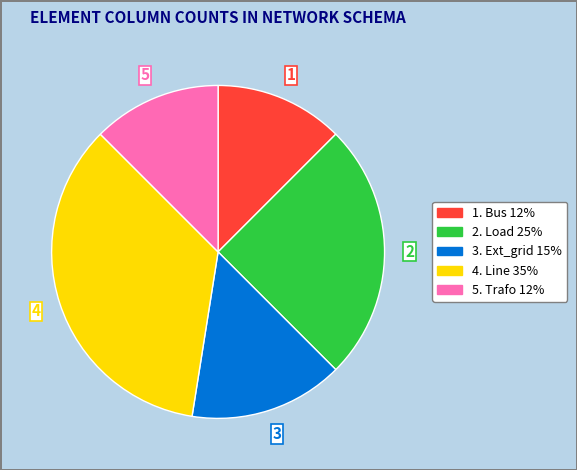

Do 2. Load 25% and 4. Line 35% together represent more than half of the pie?

Yes